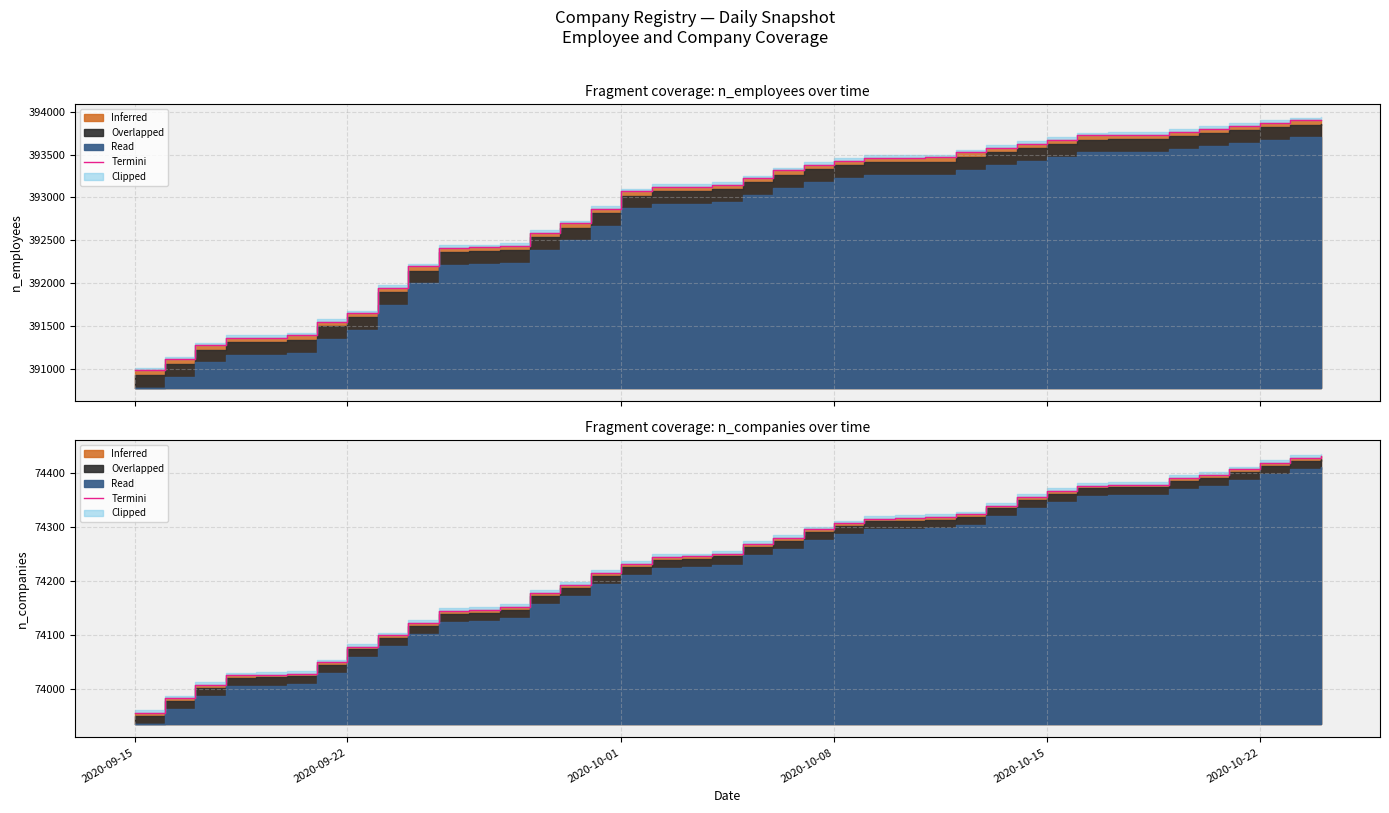

True or false: the data has more than 2 interior local peaks.

False